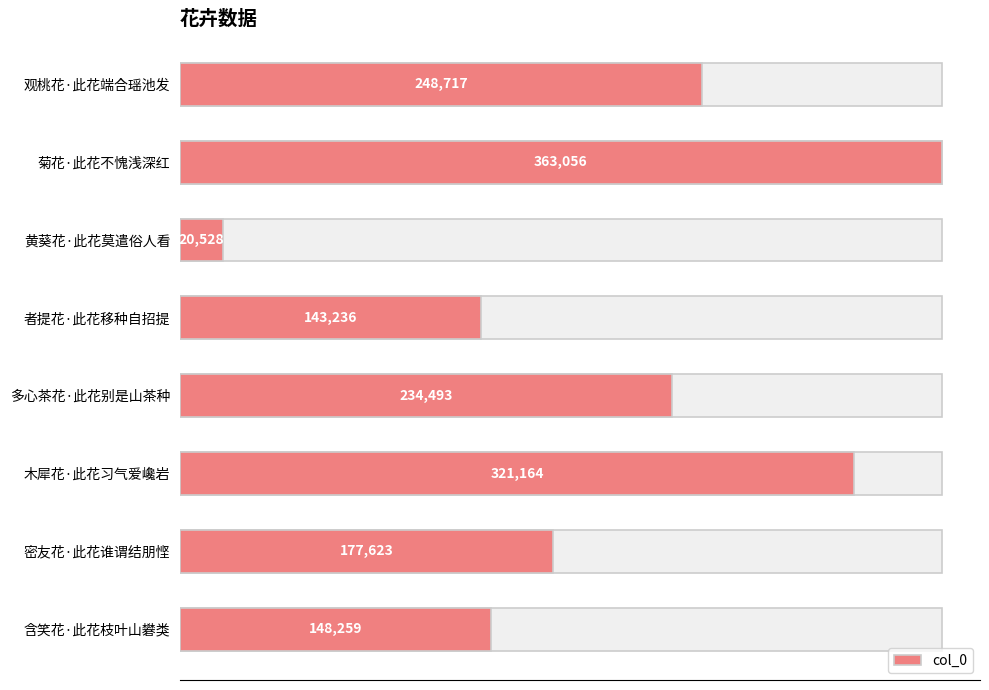

Reading left to right, extract all data points from this chart.

248717	363056	20528	143236	234493	321164	177623	148259